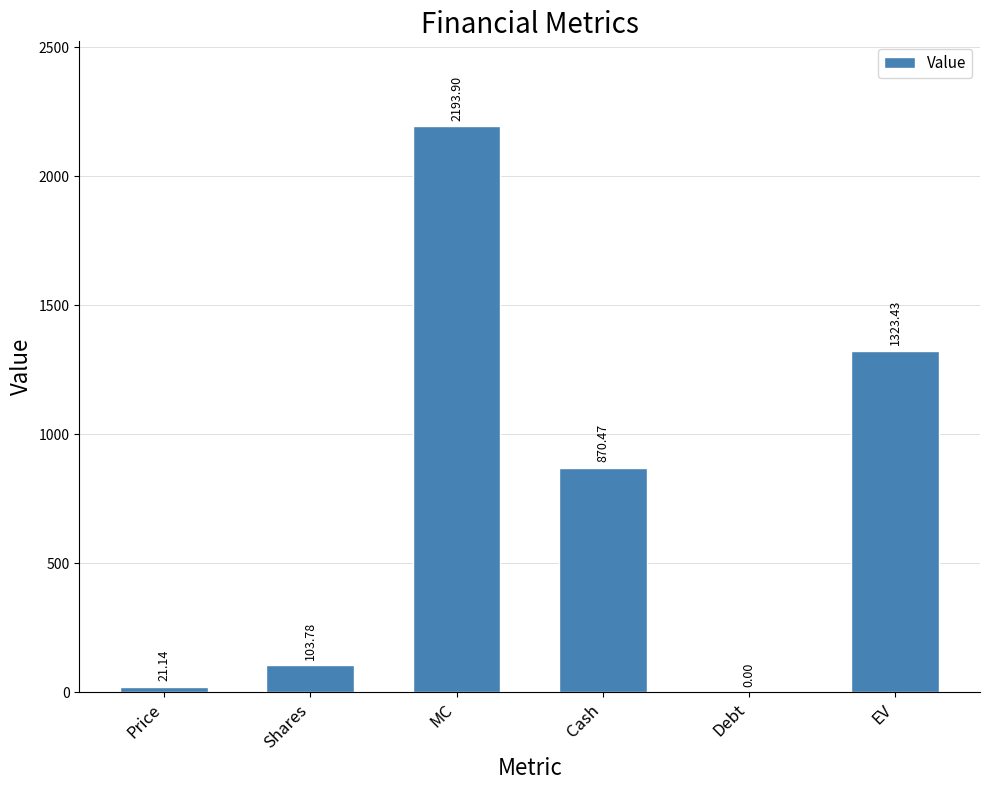

What is the change in value from MC to EV?

-870.5